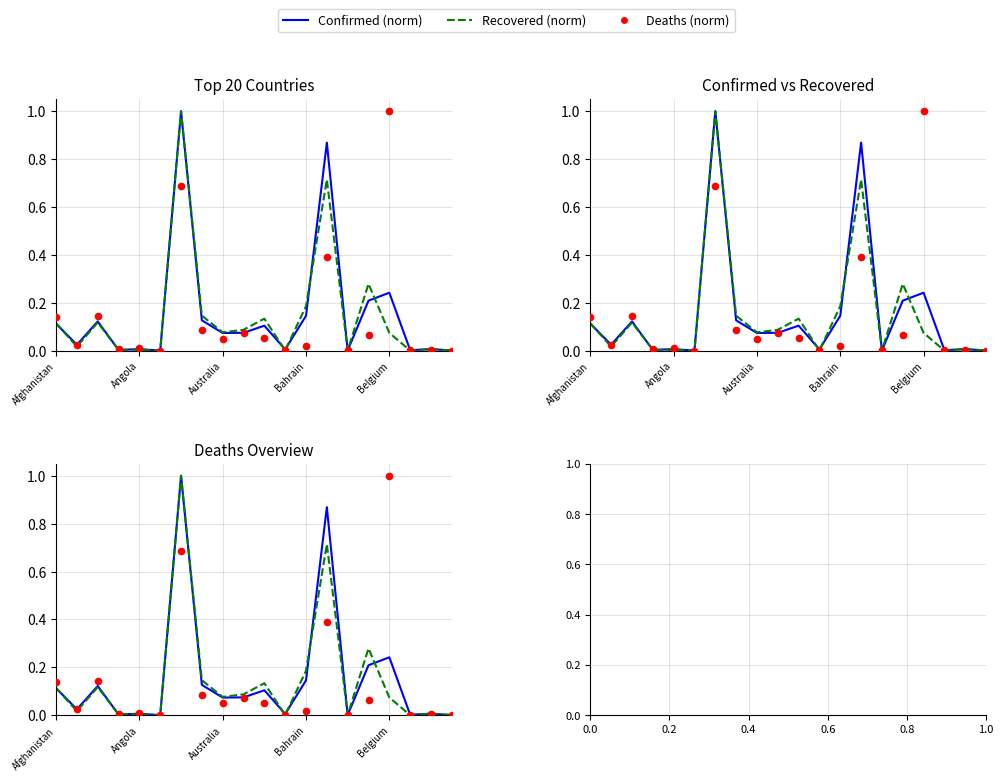

At how many categories does at least one series exceed 0?

20